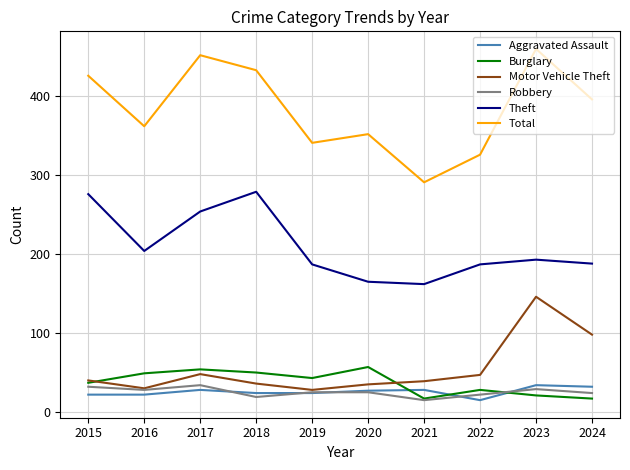

Is this an area chart (filled region under the line)?

No